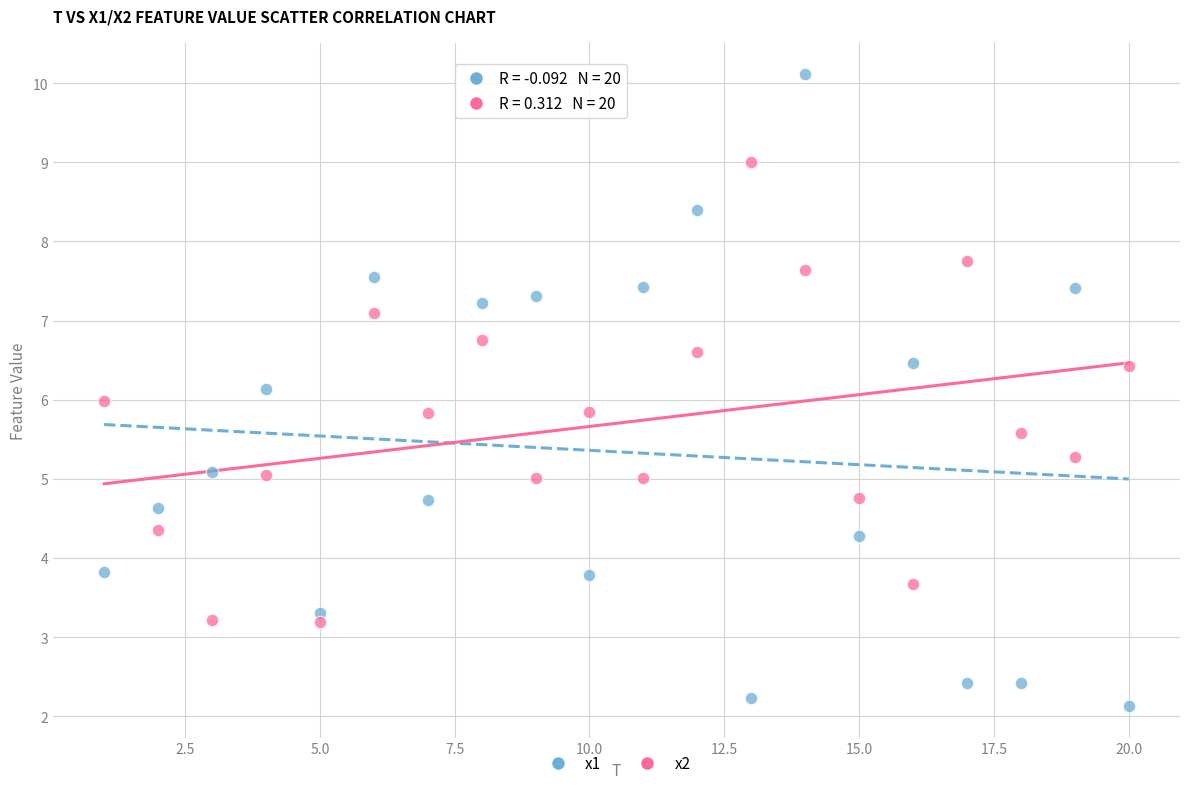

Across all data points, what is the range of Y values (max minus min)?

8.0